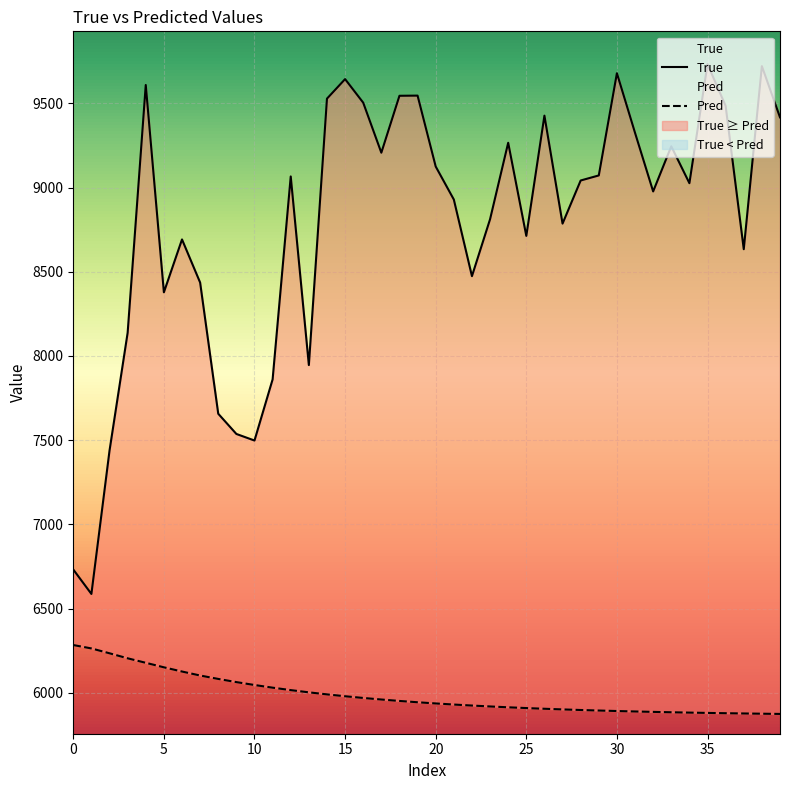

Which series has the largest total across all categories?

True